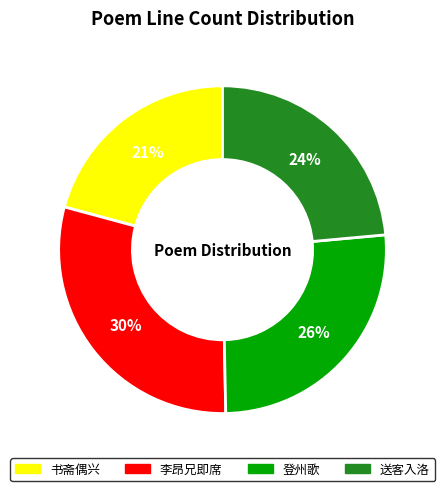

Is there a majority slice in this chart?

No